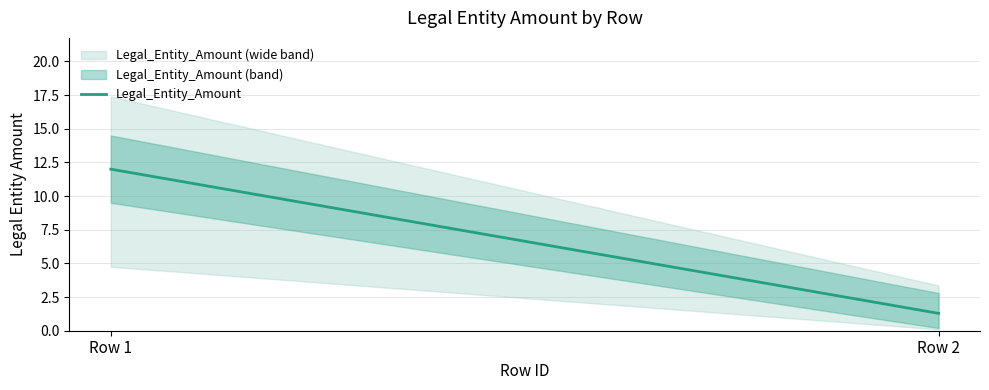

What is the difference between the values at Row 2 and Row 1?

10.7